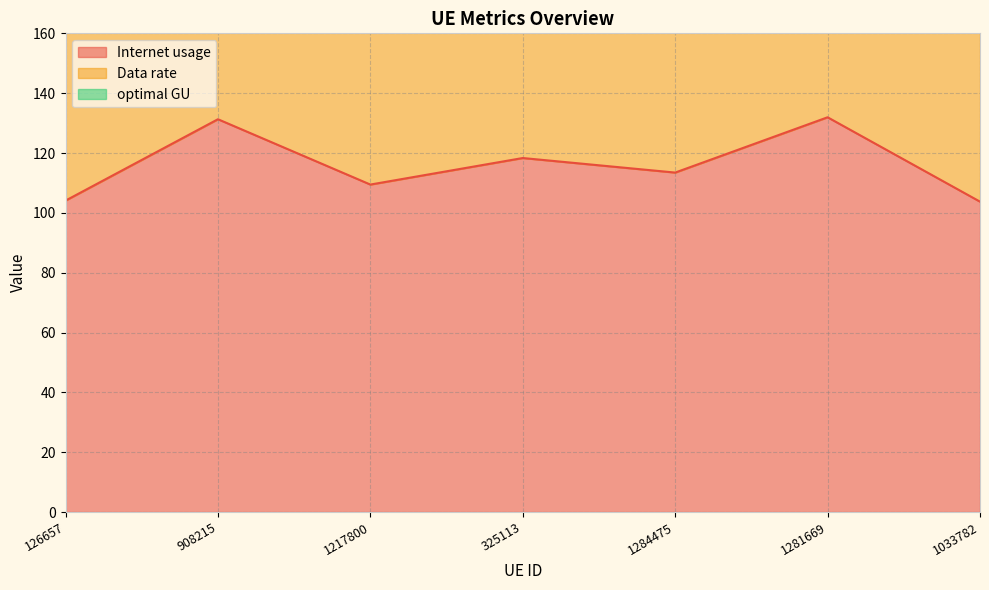

What is the difference between the maximum and minimum values in the Internet usage series?

28.2